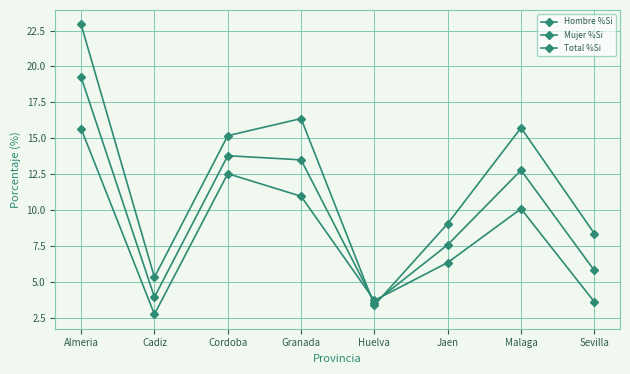

How many data points in Mujer %Si are above 10?

4